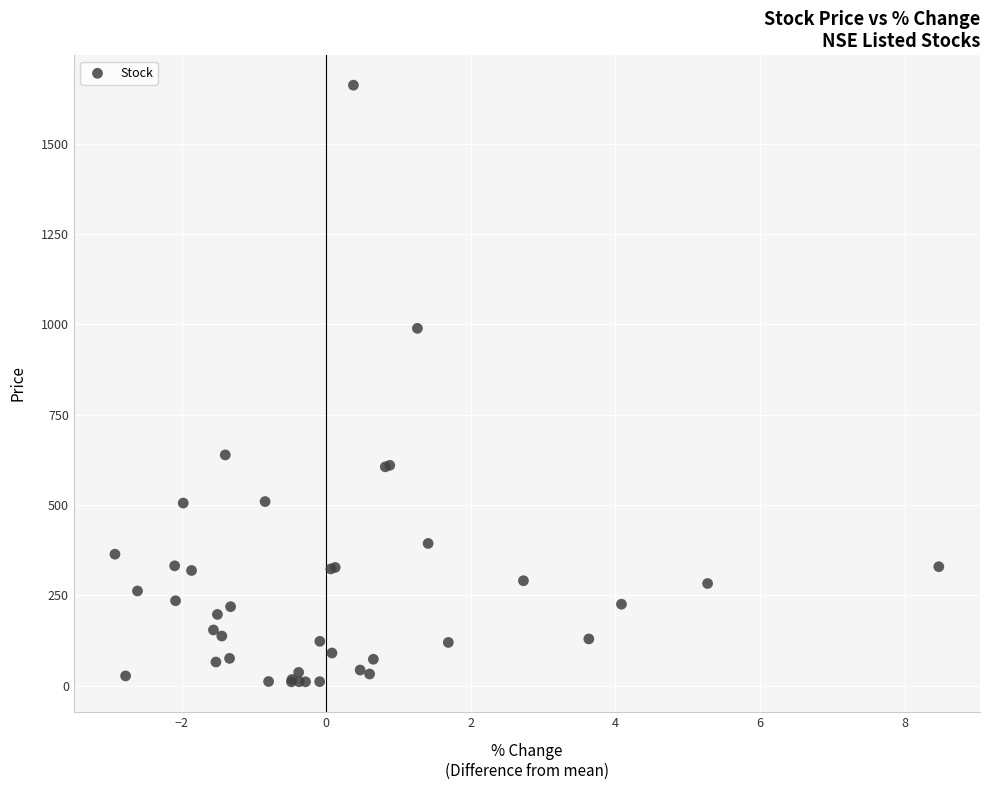

What Y value in the scatter plot is closest to 835?

988.5